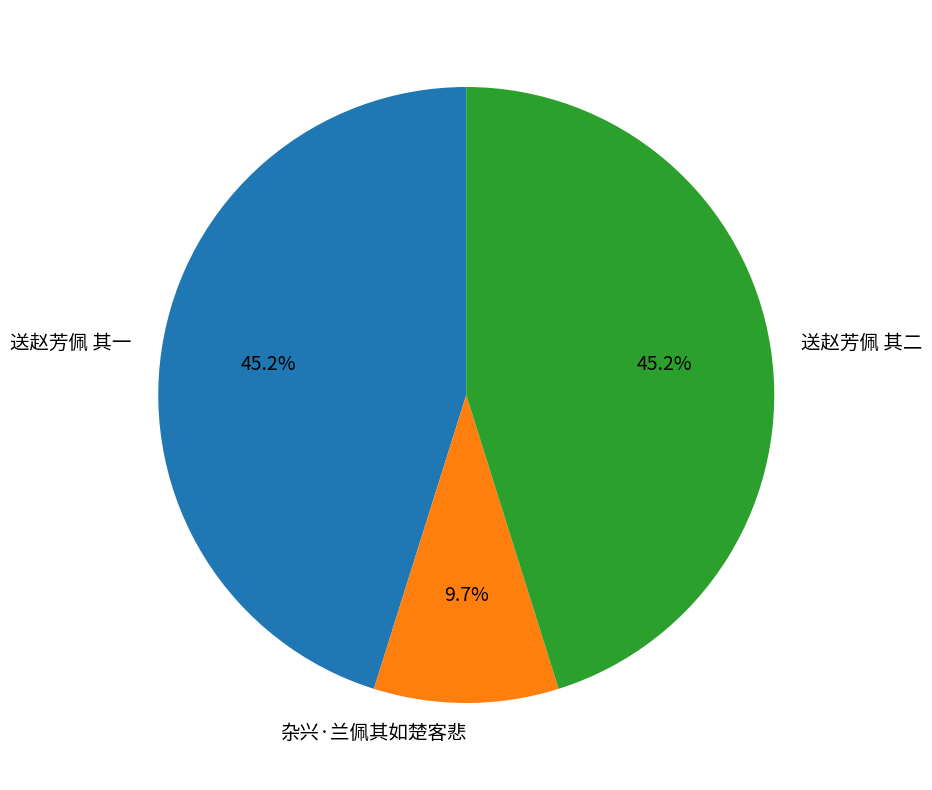

Does 杂兴·兰佩其如楚客悲 account for over 50% of the chart?

No